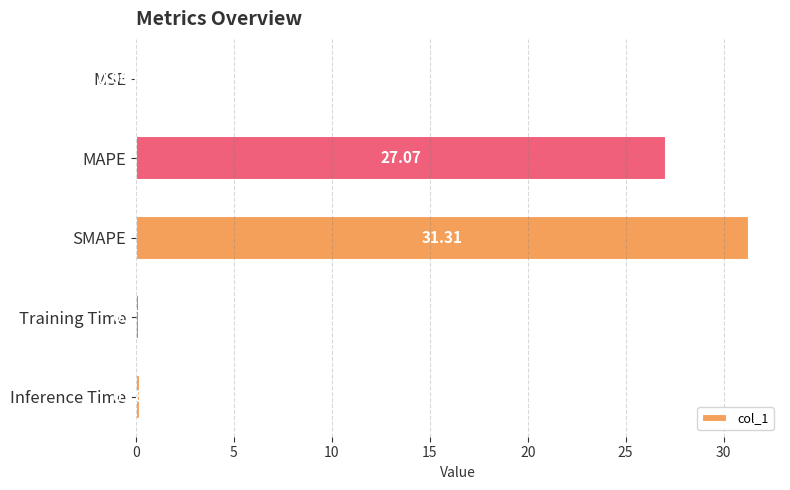

What is the sum of the values at Training Time and MAPE?

27.2